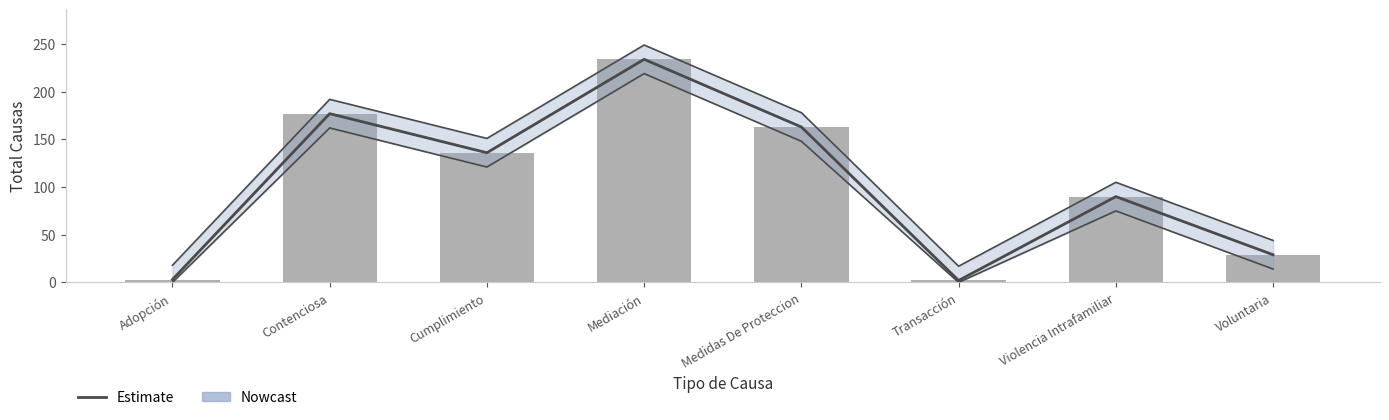

What is the label of the 7th bar from the left?

Violencia Intrafamiliar